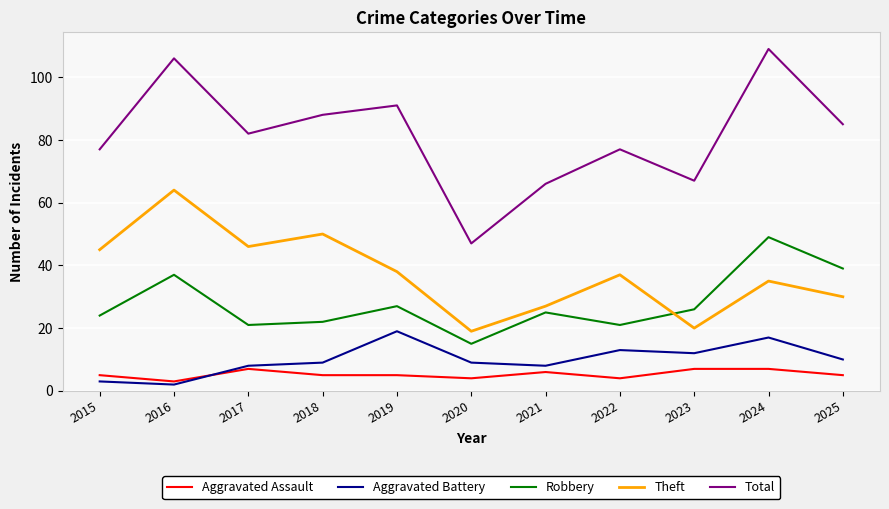

Count the number of data series in this chart.

5